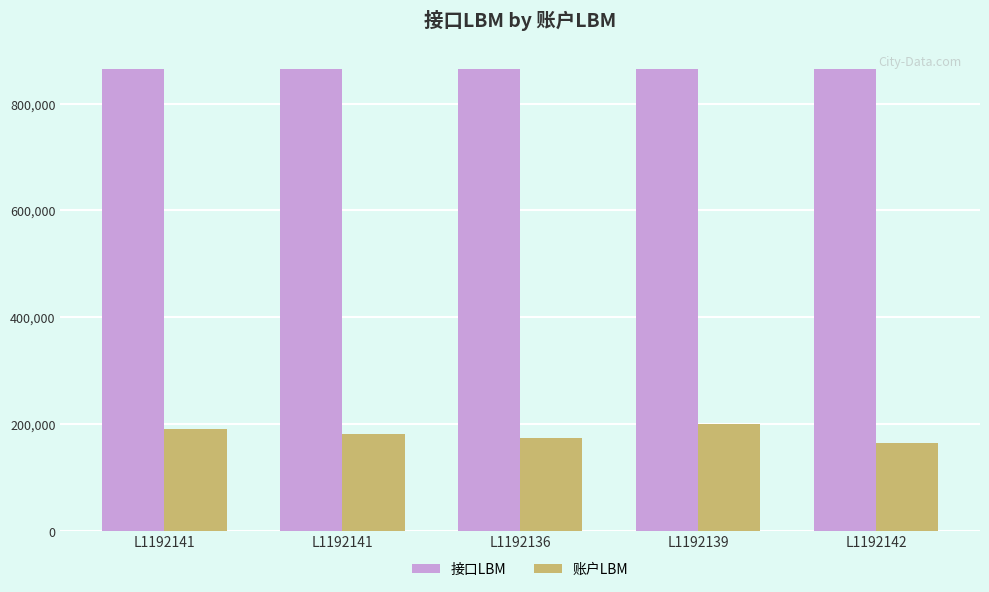

How many bars are there in total?

10